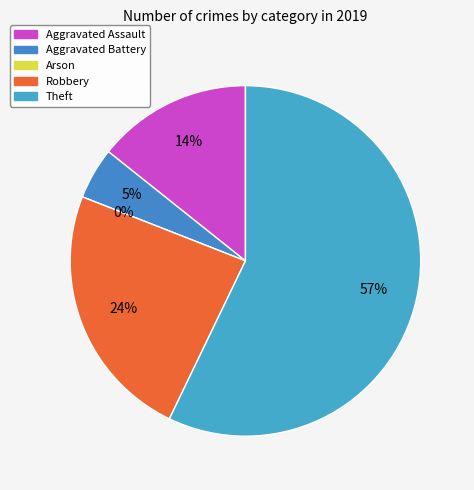

Which category has the biggest portion of the pie?

Theft